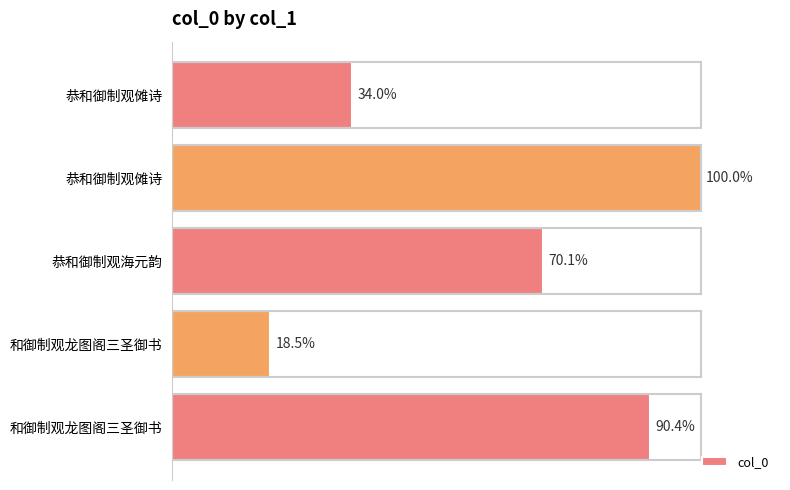

Are the bars horizontal?

Yes